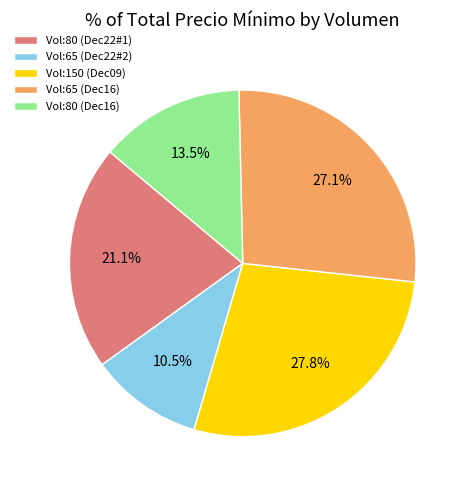

Which has a higher value, Vol:80 (Dec16) or Vol:80 (Dec22#1)?

Vol:80 (Dec22#1)